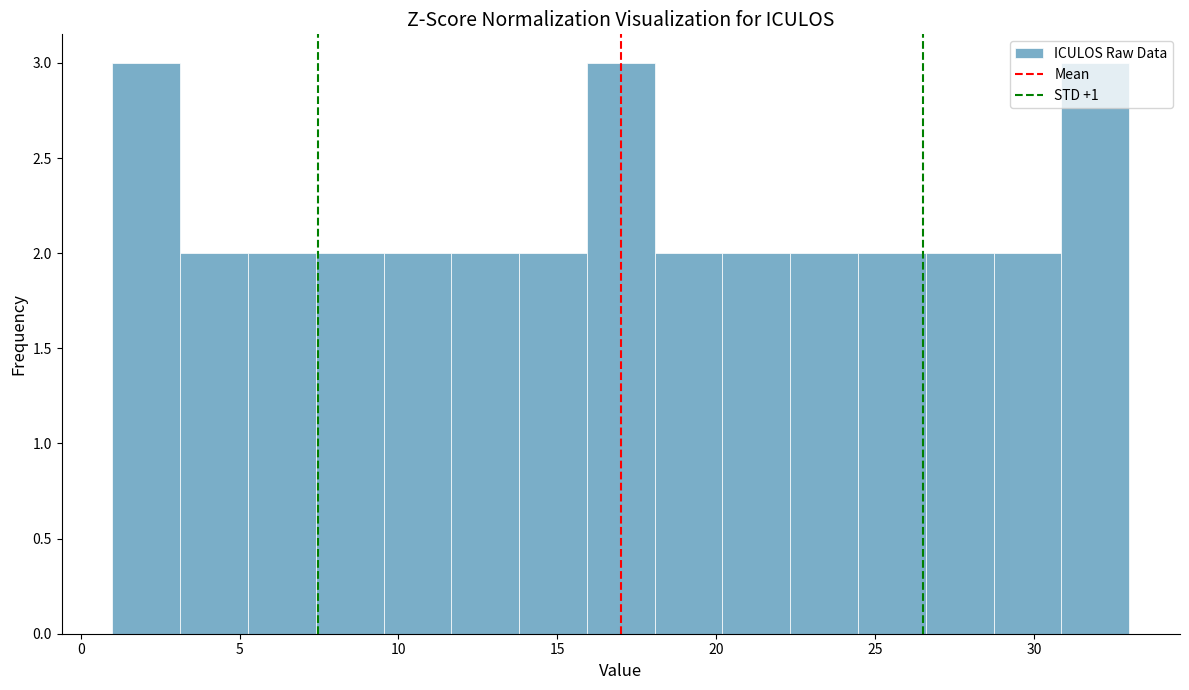

How tall is the bar that spans 26.5 to 28.5 on the x-axis? Neither the bar edges nor the heights are printed on the chart, so give them approximately, as read against the axes.

2